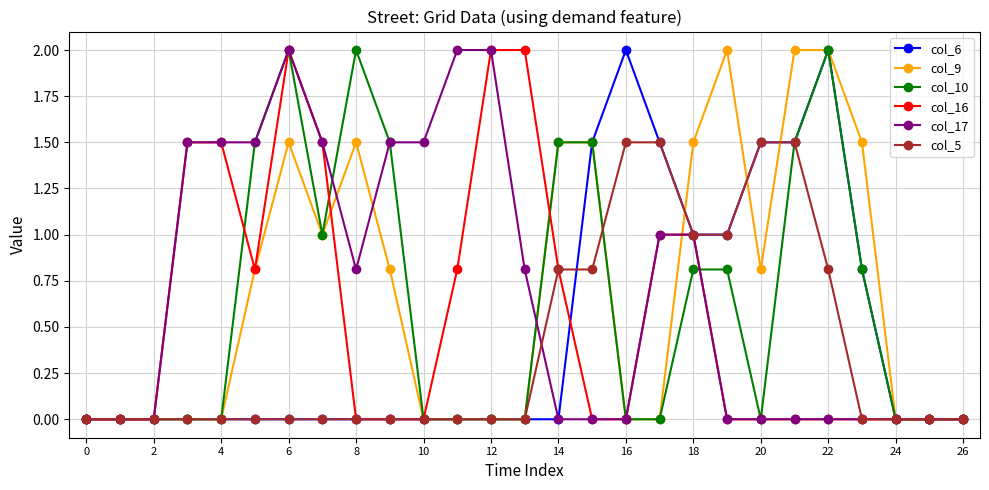

What is the value of the col_10 point at the 16th from the left?

1.5